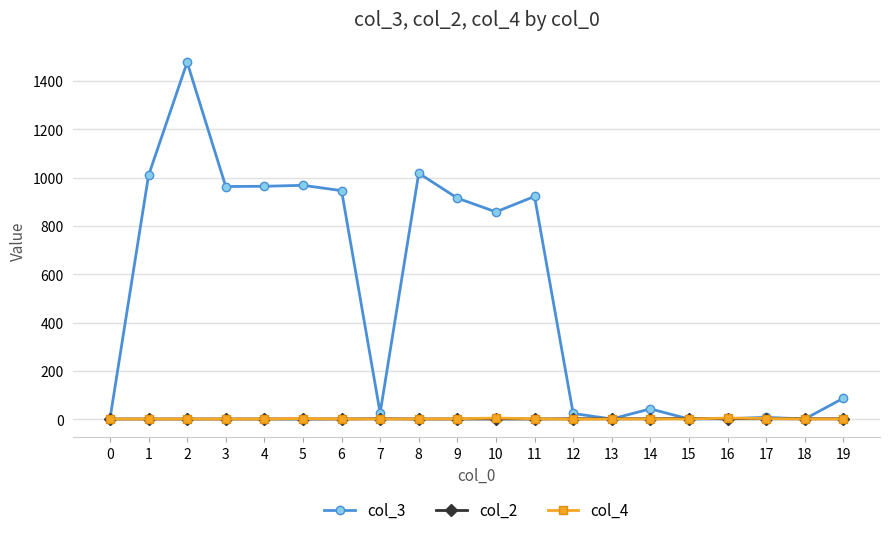

What is the total value across all series at 8?

1020